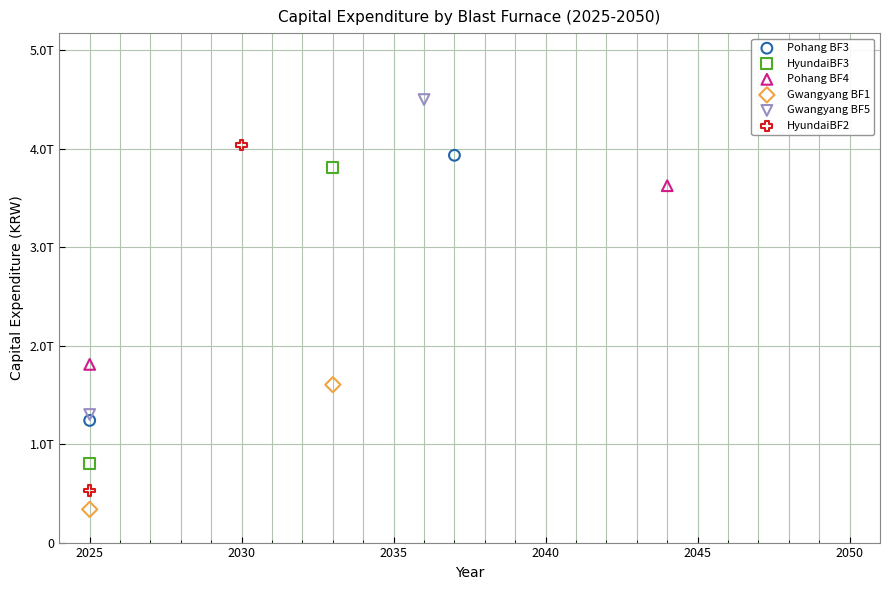

Which series contains the highest Y value?

Gwangyang BF5